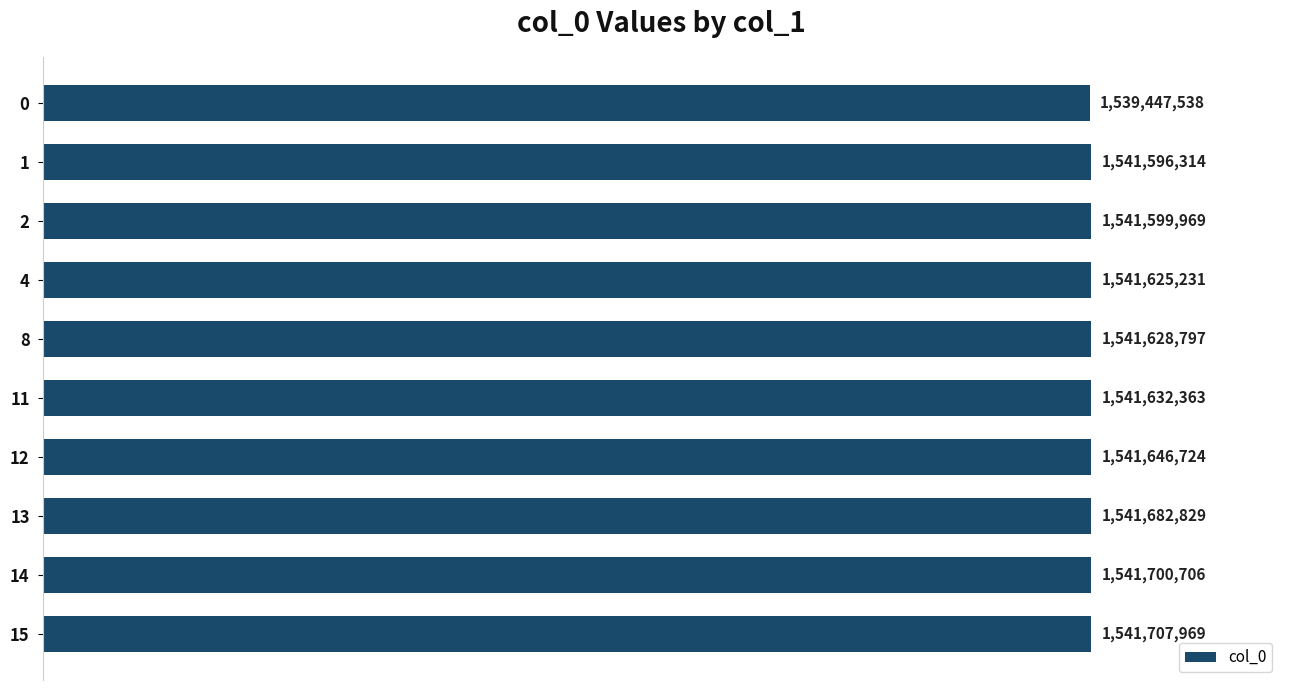

List the labels in order of value, largest first.

15, 14, 13, 12, 11, 8, 4, 2, 1, 0